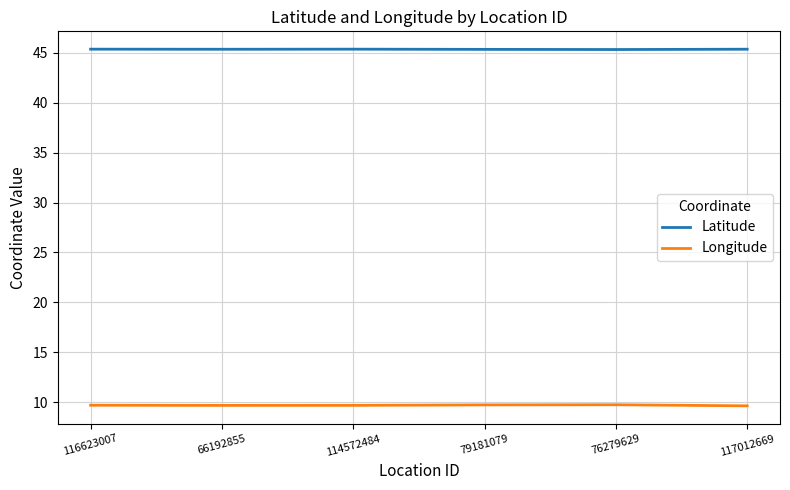

Is the value of Latitude at 76279629 greater than the value of Longitude at 116623007?

Yes